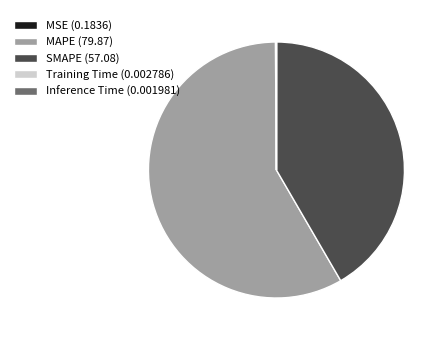

Is it true that MAPE is 64% of the pie?

False